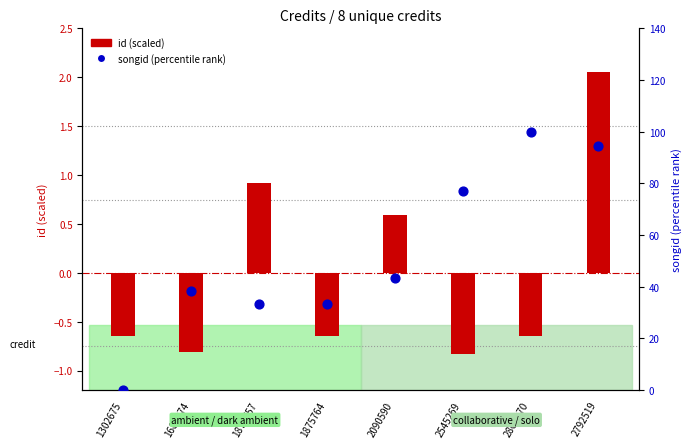

Which series contains the highest Y value?

songid (percentile rank)